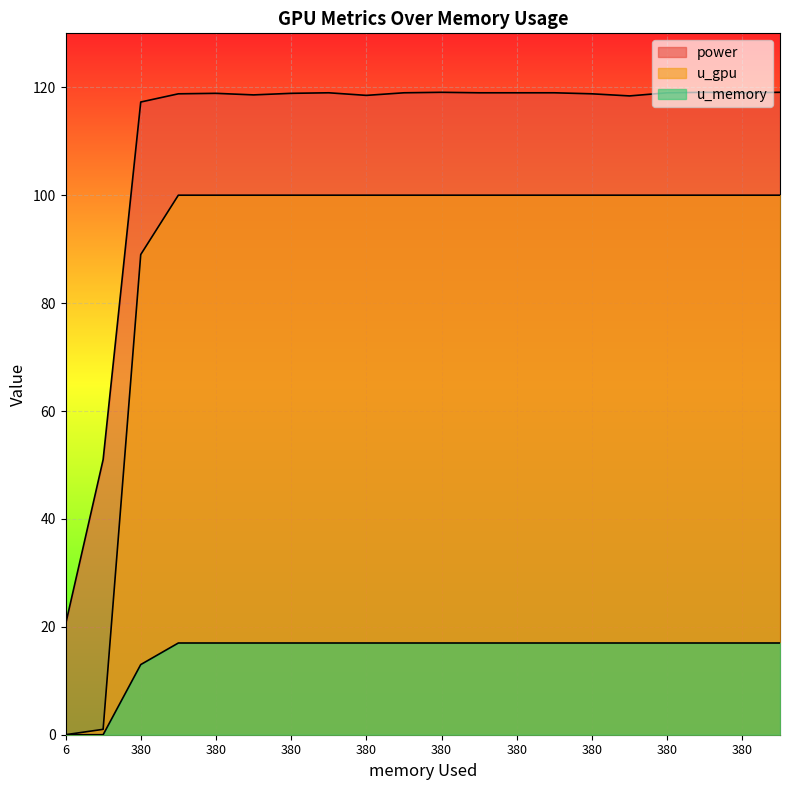

How many data points in u_memory are less than 17?

3